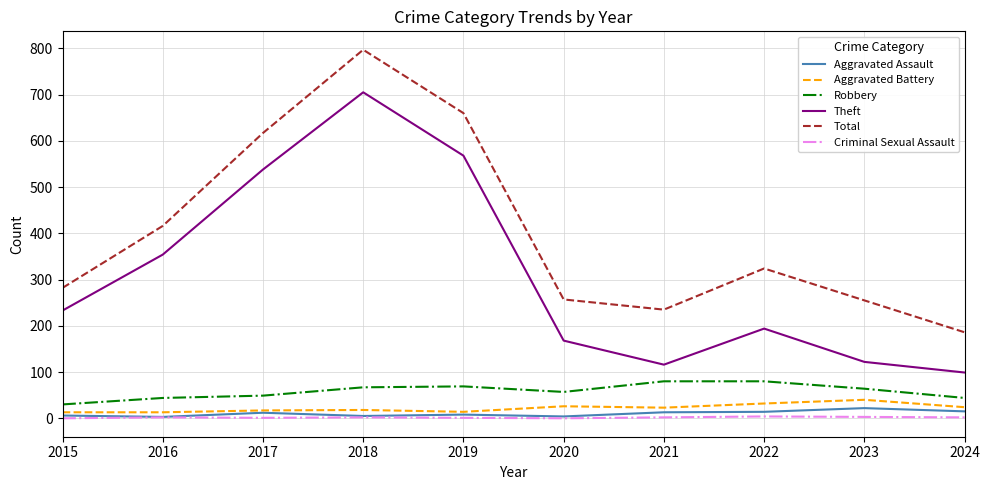

Rank the series by their maximum value, from lowest to highest.

Criminal Sexual Assault, Aggravated Assault, Aggravated Battery, Robbery, Theft, Total